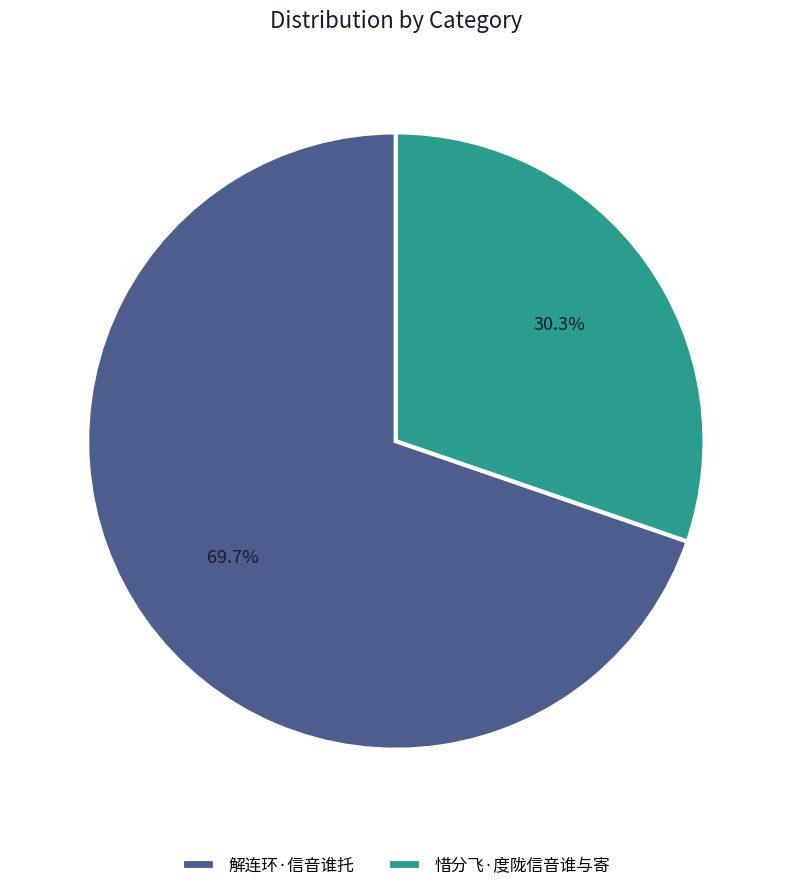

True or false: 惜分飞·度陇信音谁与寄 accounts for 30% of the total.

True